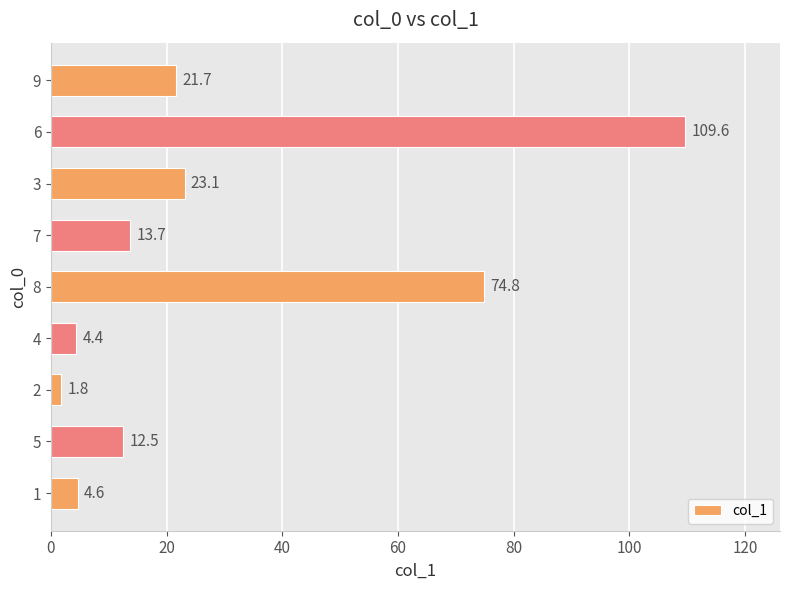

True or false: the data shows 153.7 at 6.

False